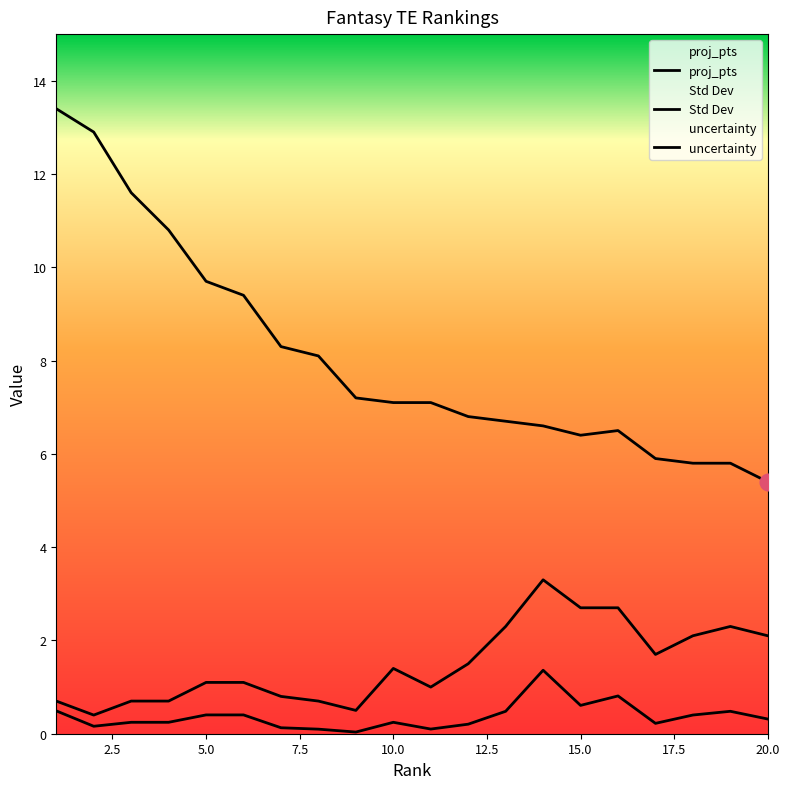

Reading left to right, list all the values displayed in this chart.

proj_pts: 13.4	12.9	11.6	10.8	9.7	9.4	8.3	8.1	7.2	7.1	7.1	6.8	6.7	6.6	6.4	6.5	5.9	5.8	5.8	5.4
Std Dev: 0.7	0.4	0.7	0.7	1.1	1.1	0.8	0.7	0.5	1.4	1.0	1.5	2.3	3.3	2.7	2.7	1.7	2.1	2.3	2.1
uncertainty: 0.5	0.2	0.2	0.2	0.4	0.4	0.1	0.1	0.0	0.2	0.1	0.2	0.5	1.4	0.6	0.8	0.2	0.4	0.5	0.3